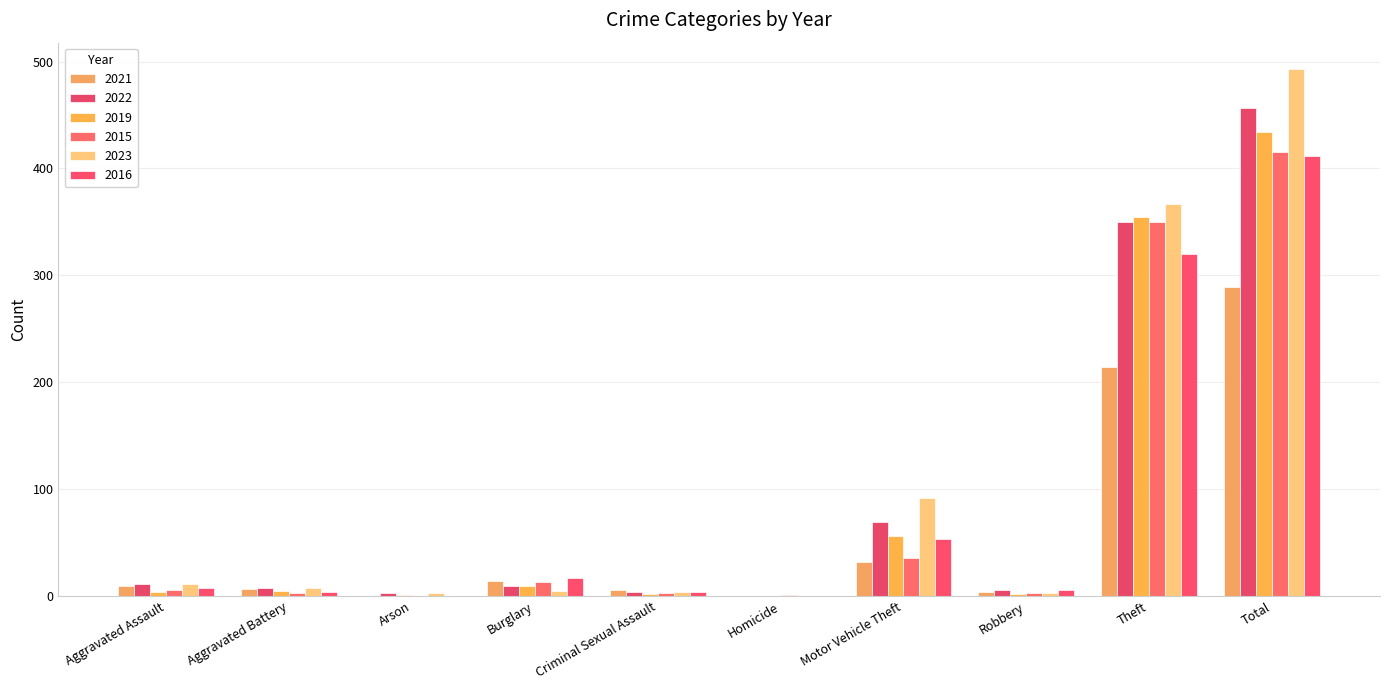

What is the label of the 3rd bar from the left?

Arson